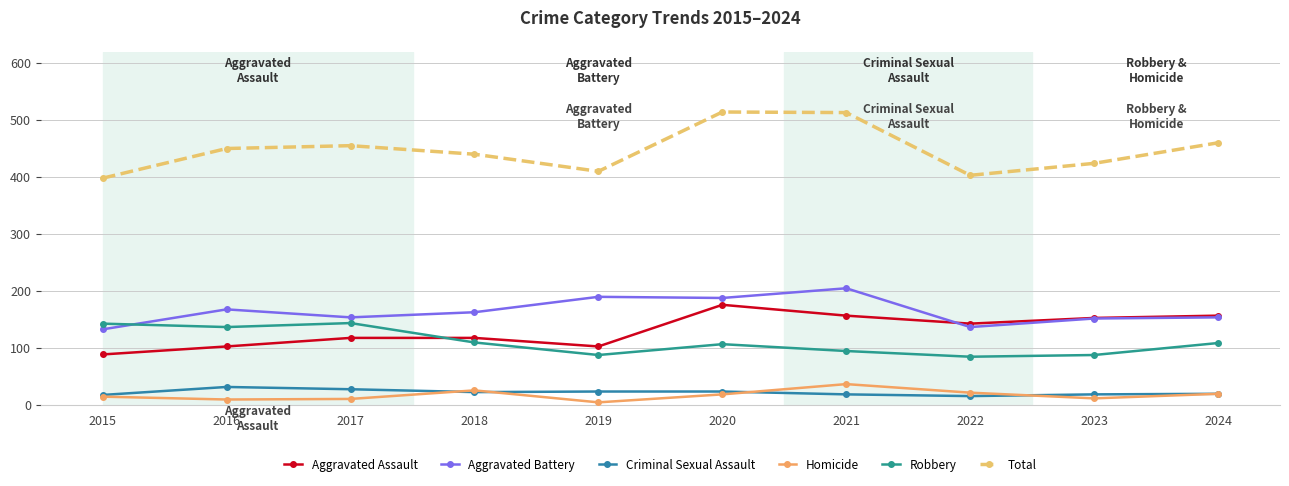

How many lines are shown in the chart?

6